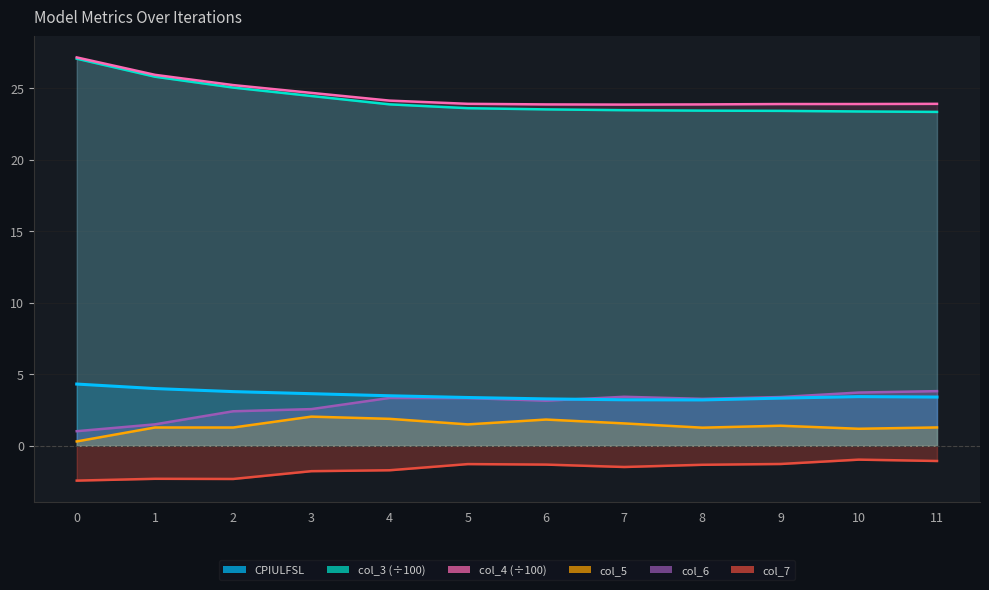

Which category has the lowest value in the col_4 series?

7